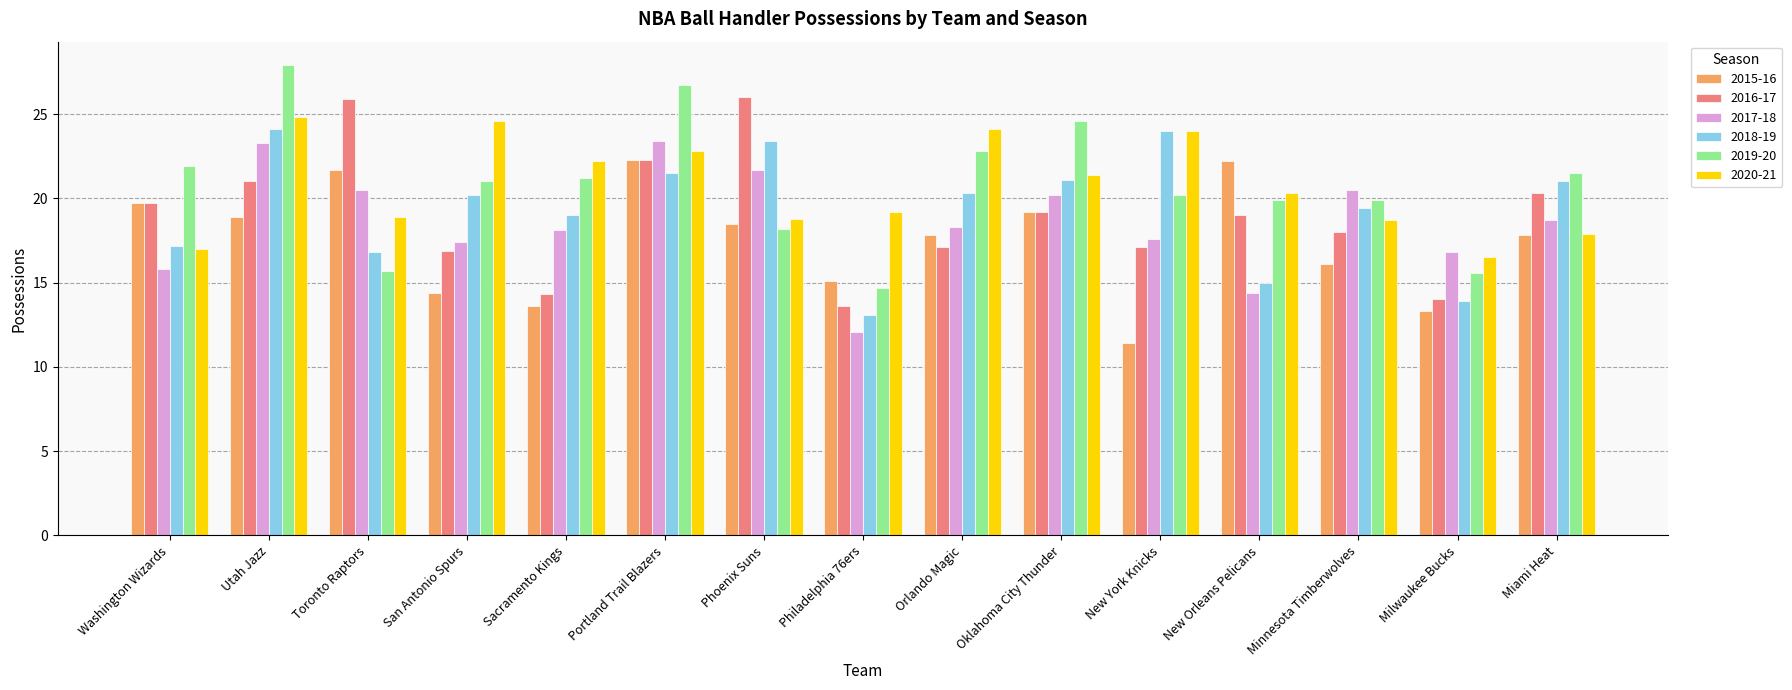

Rank the series by their maximum value, from highest to lowest.

2019-20, 2016-17, 2020-21, 2018-19, 2017-18, 2015-16